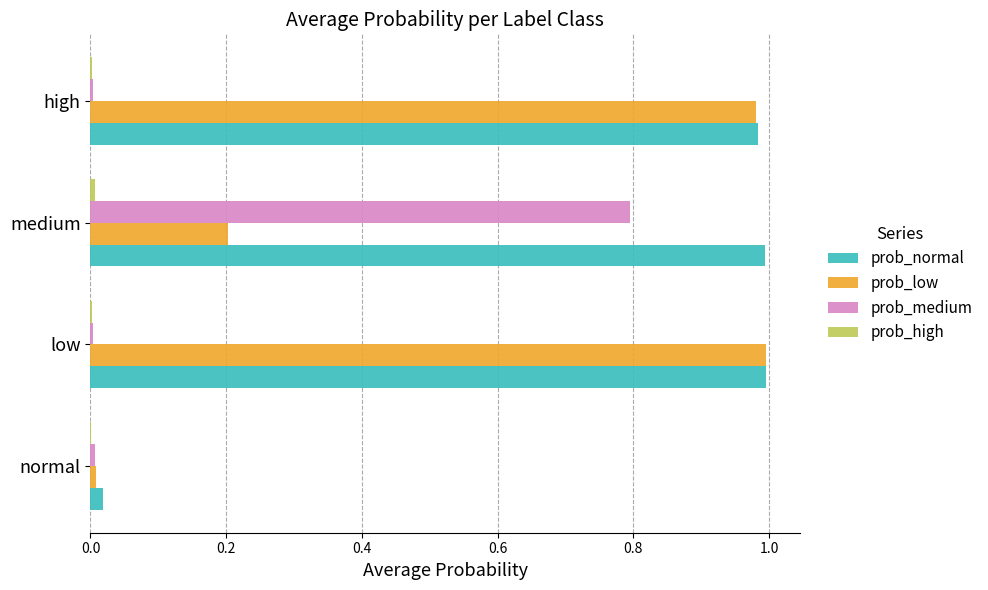

True or false: prob_normal has a value of 1.0 at low.

True